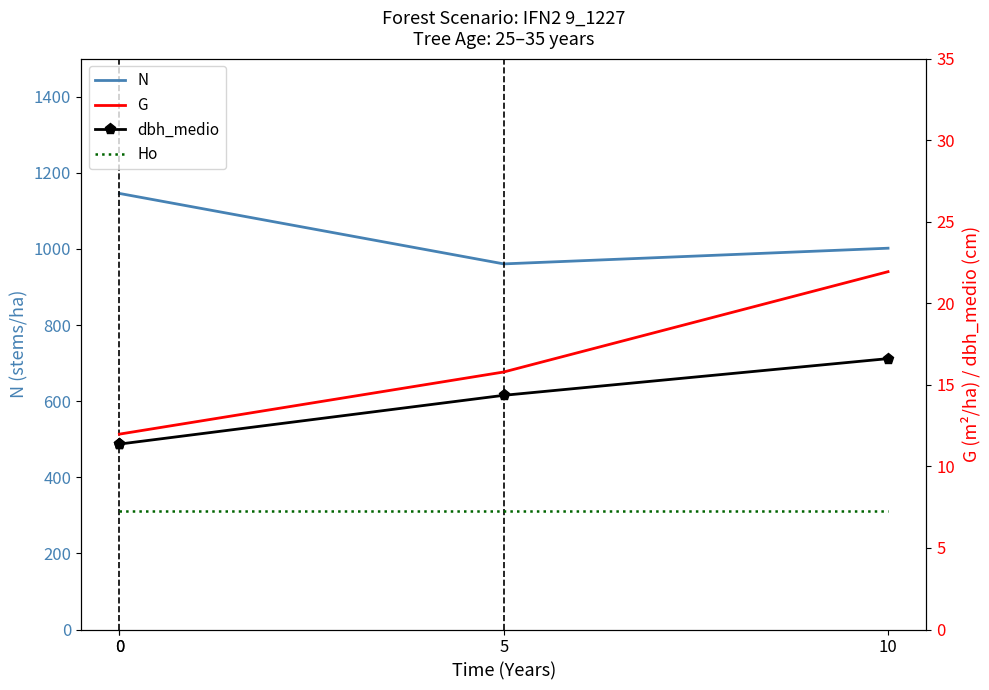

What is the difference between the G values at 5 and 0?

3.8